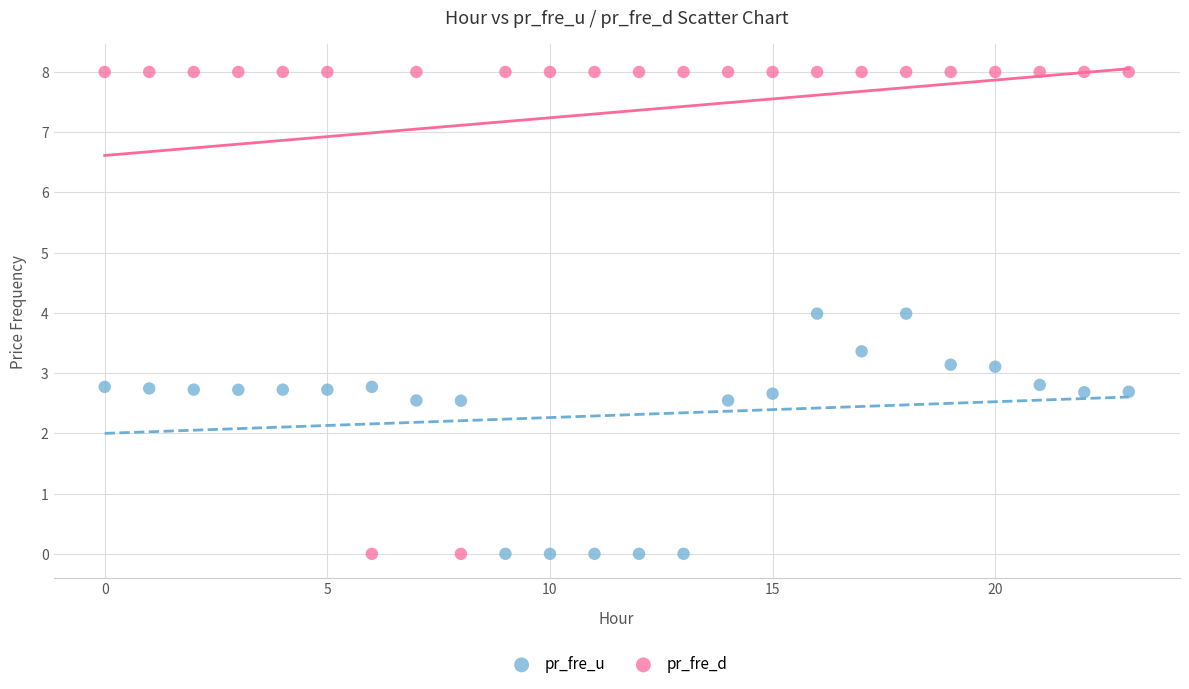

Across all data points, what is the range of Y values (max minus min)?

8.0